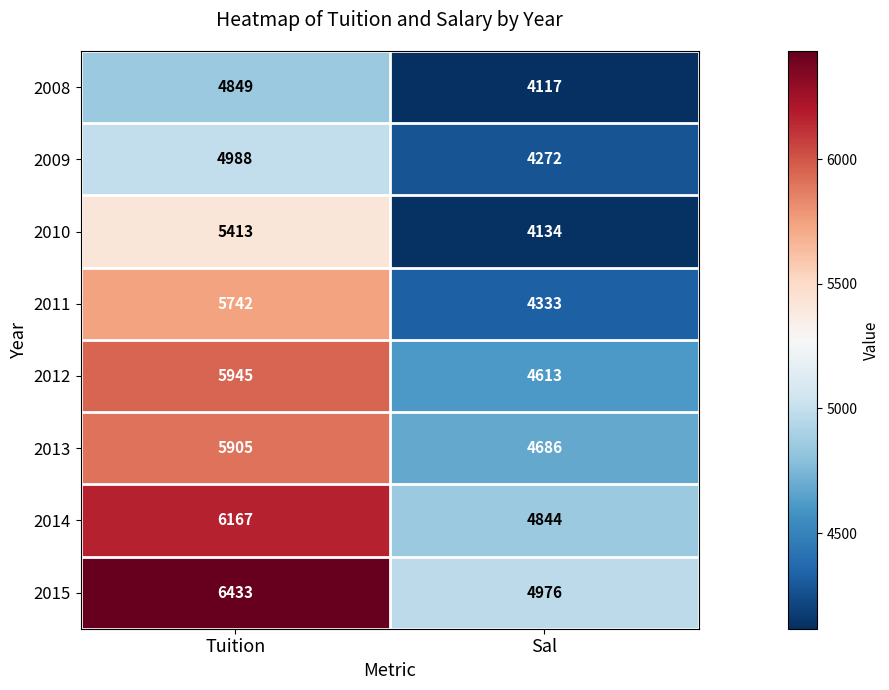

At which category does the chart reach its minimum across all series?

Sal